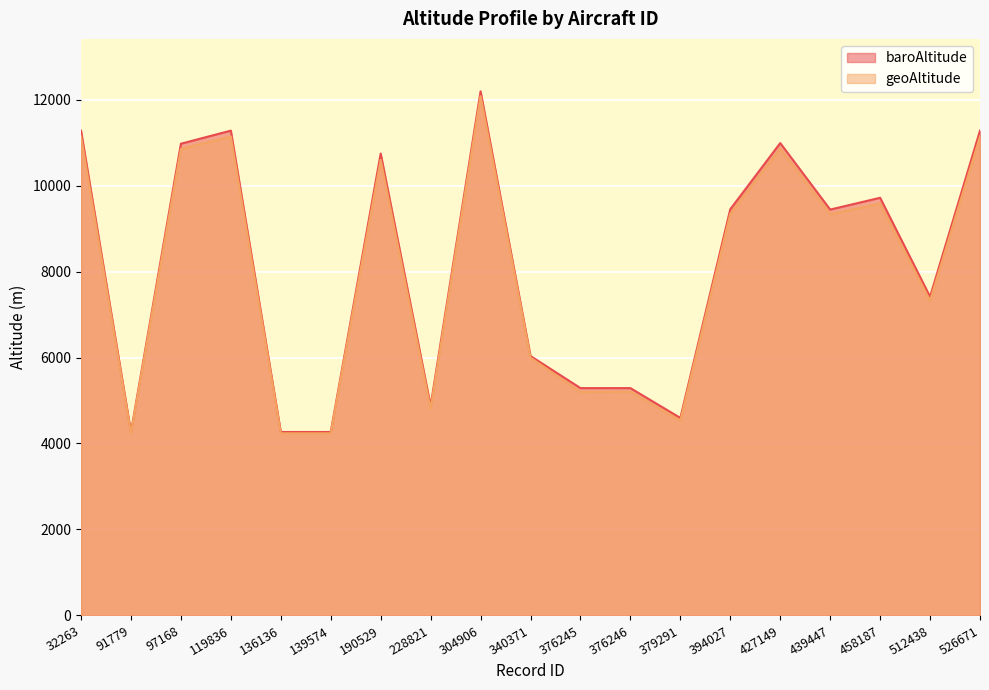

Which series has the largest total across all categories?

baroAltitude